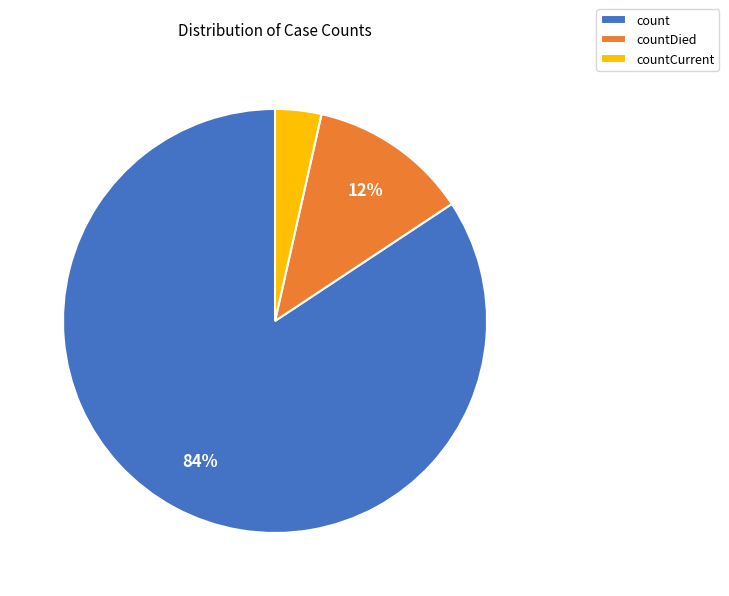

To the nearest percent, what is the difference between the count and countDied slice percentages?

72%